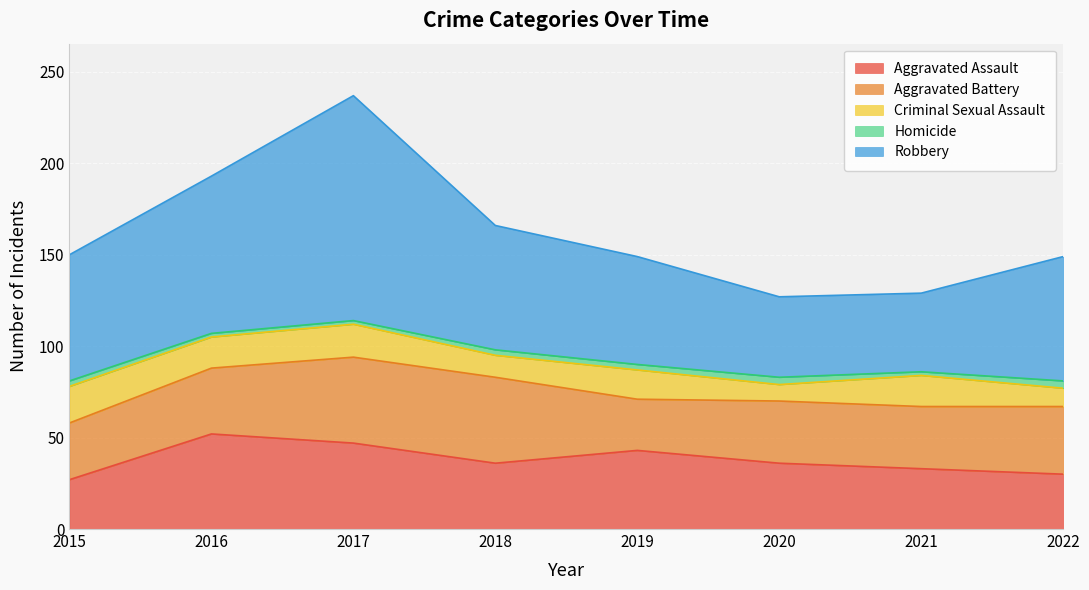

What is the approximate value of Robbery at 2015, to the nearest 10?

70